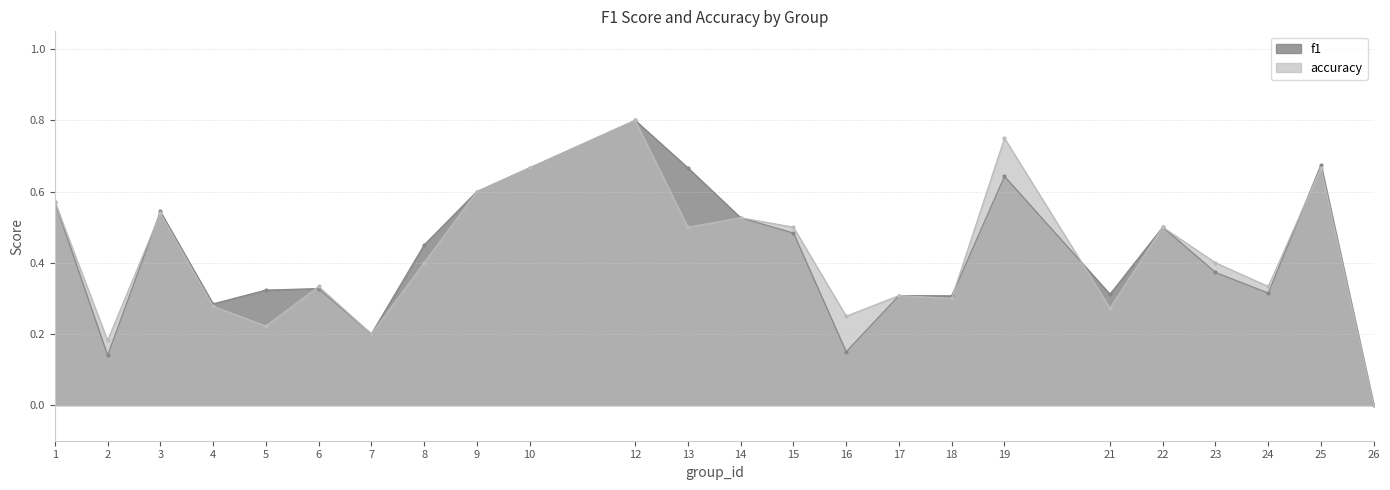

Is the value of accuracy at 13 greater than the value of f1 at 22?

No